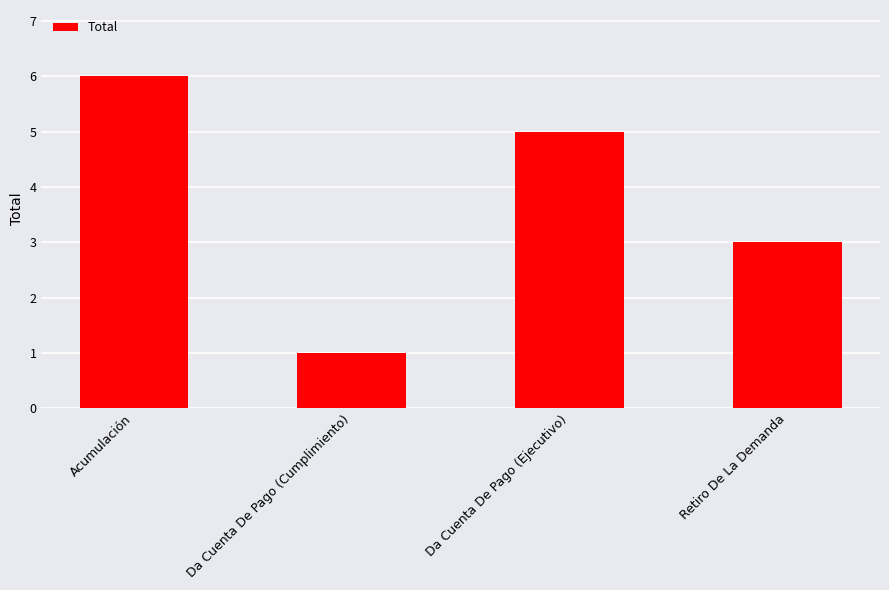

Count the number of categories in the chart.

4